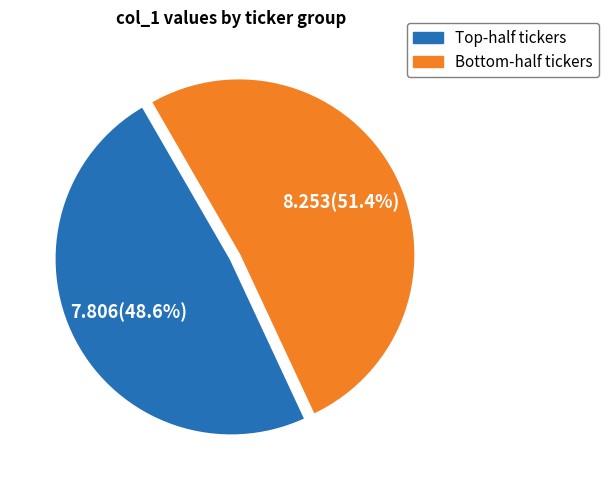

Is there any slice that represents more than half of the pie?

Yes